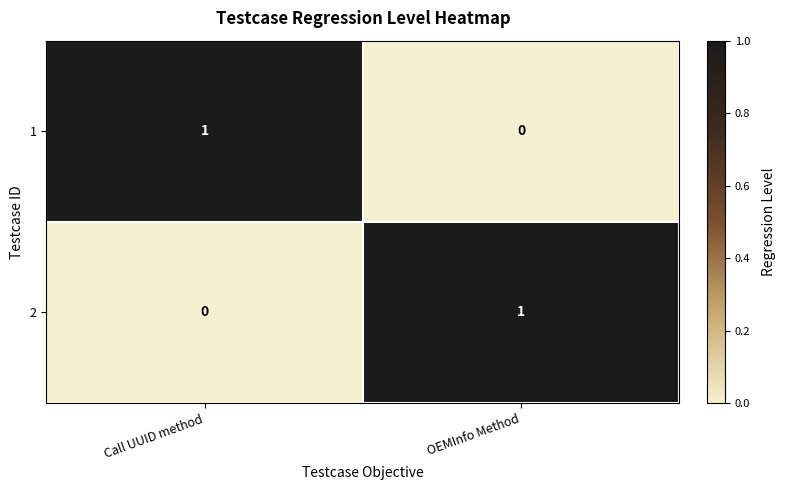

At which label is 1 closest to 0?

OEMInfo Method